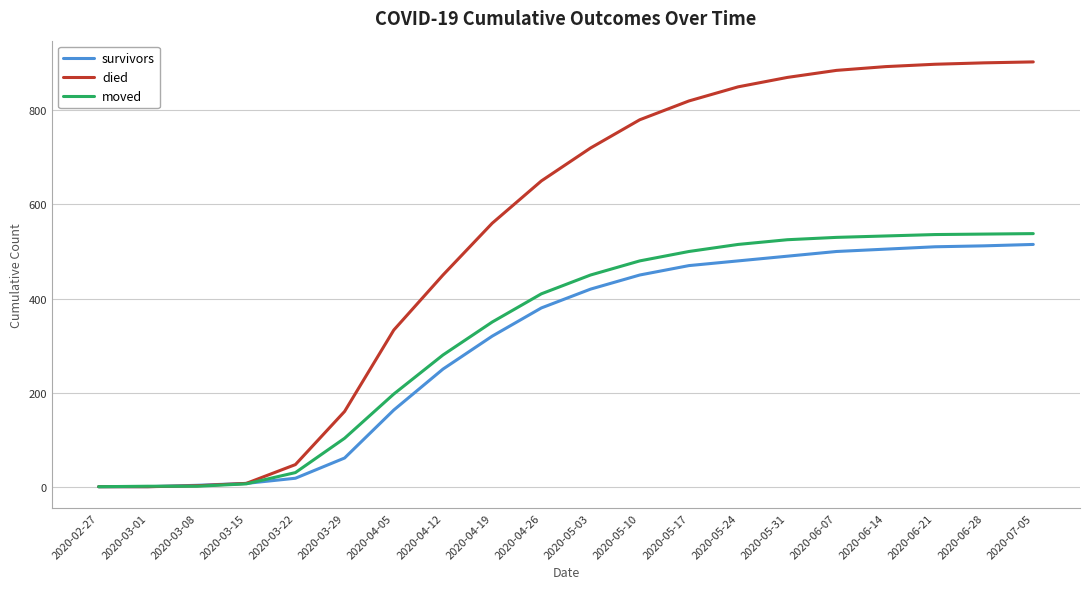

Is the value of survivors at 2020-06-28 greater than the value of died at 2020-06-28?

No